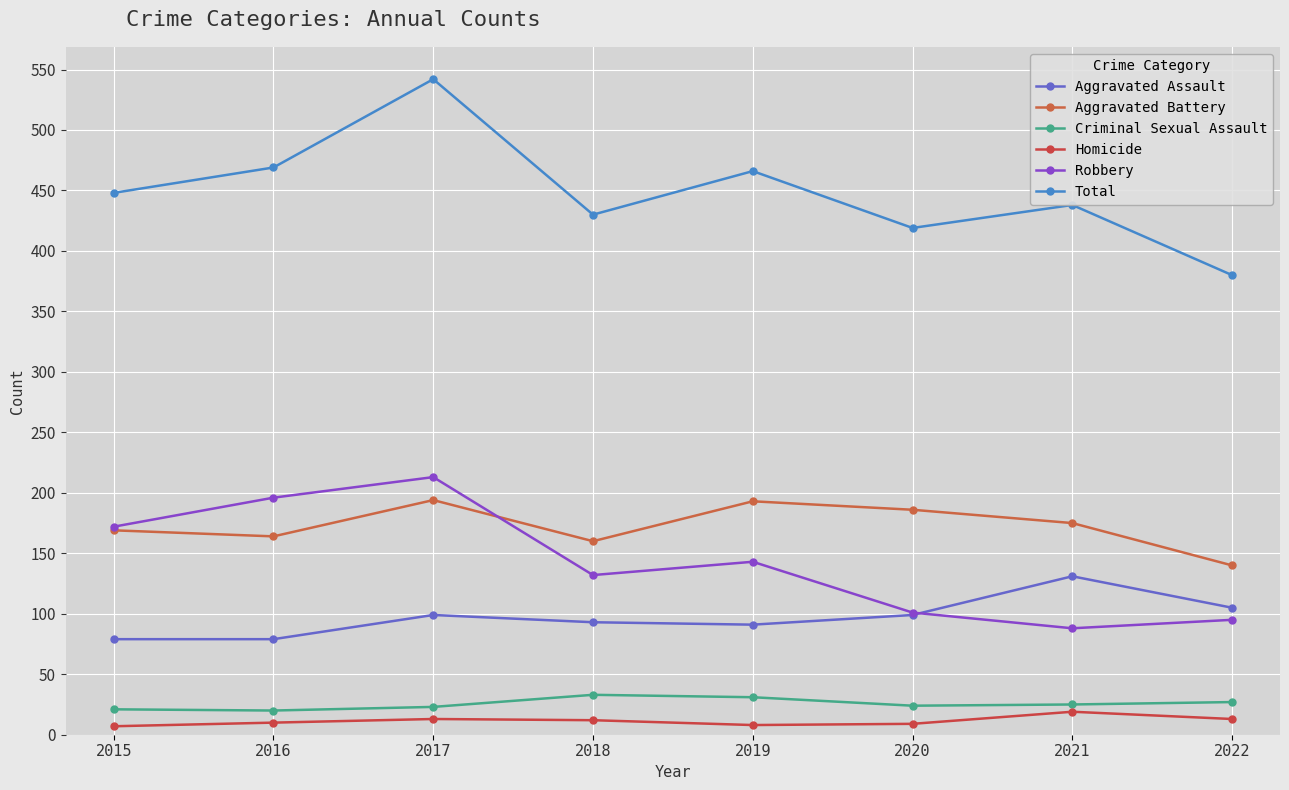

How many interior local peaks does the Robbery series have?

2